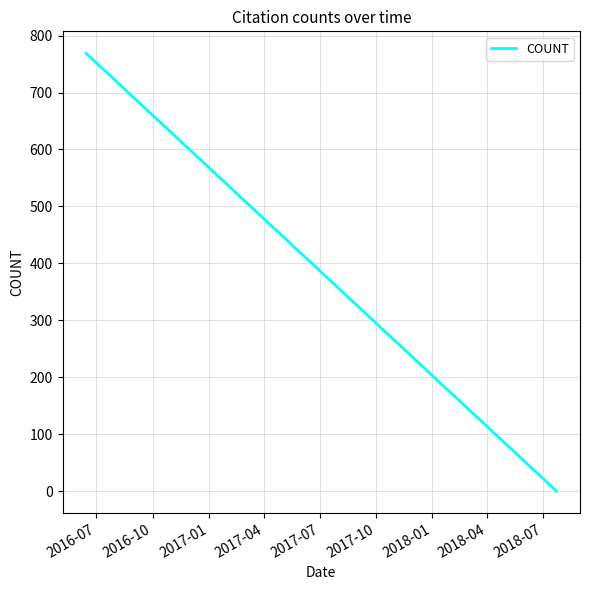

What is the maximum value shown in the chart?

769